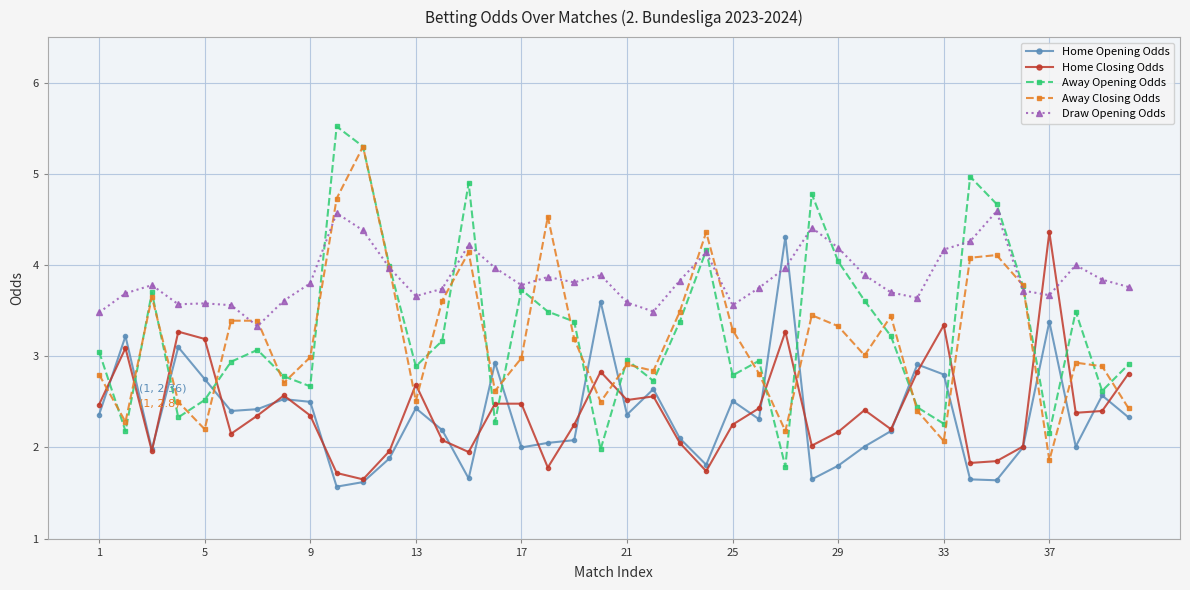

True or false: Home Closing Odds has more than 2 interior local peaks.

True